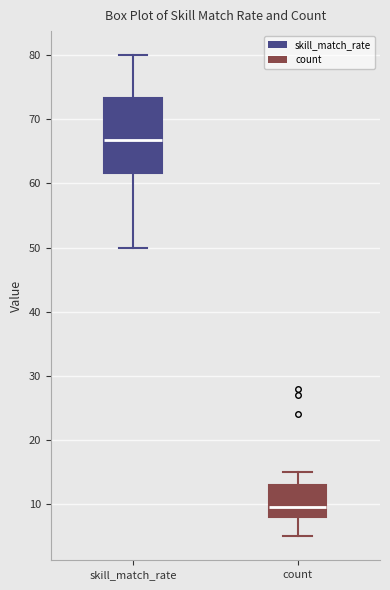

Which box is the tallest, from its lower edge to its upper edge?

skill_match_rate